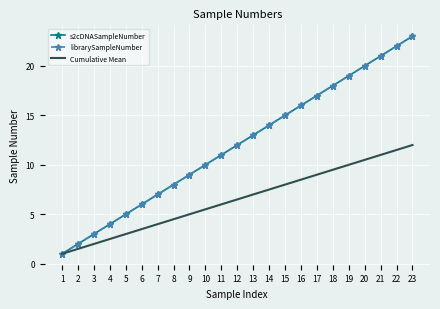

True or false: Cumulative Mean and s2cDNASampleNumber intersect in this chart.

False